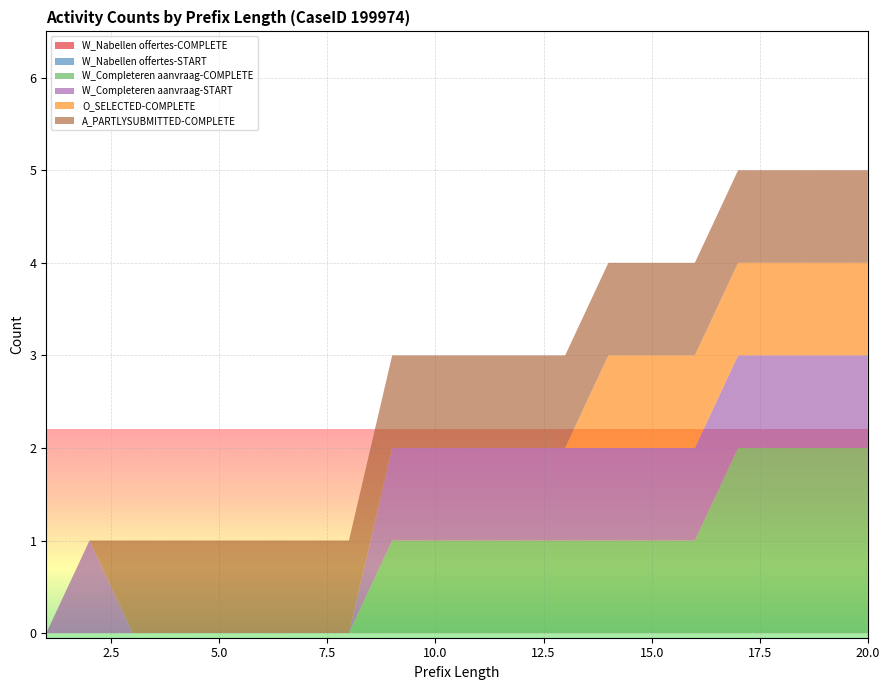

Reading right to left, transcribe all the data shown in this chart.

W_Nabellen offertes-COMPLETE: 20=0	19=0	18=0	17=0	16=0	15=0	14=0	13=0	12=0	11=0	10=0	9=0	8=0	7=0	6=0	5=0	4=0	3=0	2=0	1=0
W_Nabellen offertes-START: 20=0	19=0	18=0	17=0	16=0	15=0	14=0	13=0	12=0	11=0	10=0	9=0	8=0	7=0	6=0	5=0	4=0	3=0	2=0	1=0
W_Completeren aanvraag-COMPLETE: 20=2	19=2	18=2	17=2	16=1	15=1	14=1	13=1	12=1	11=1	10=1	9=1	8=0	7=0	6=0	5=0	4=0	3=0	2=0	1=0
W_Completeren aanvraag-START: 20=1	19=1	18=1	17=1	16=1	15=1	14=1	13=1	12=1	11=1	10=1	9=1	8=0	7=0	6=0	5=0	4=0	3=0	2=1	1=0
O_SELECTED-COMPLETE: 20=1	19=1	18=1	17=1	16=1	15=1	14=1	13=0	12=0	11=0	10=0	9=0	8=0	7=0	6=0	5=0	4=0	3=0	2=0	1=0
A_PARTLYSUBMITTED-COMPLETE: 20=1	19=1	18=1	17=1	16=1	15=1	14=1	13=1	12=1	11=1	10=1	9=1	8=1	7=1	6=1	5=1	4=1	3=1	2=0	1=0